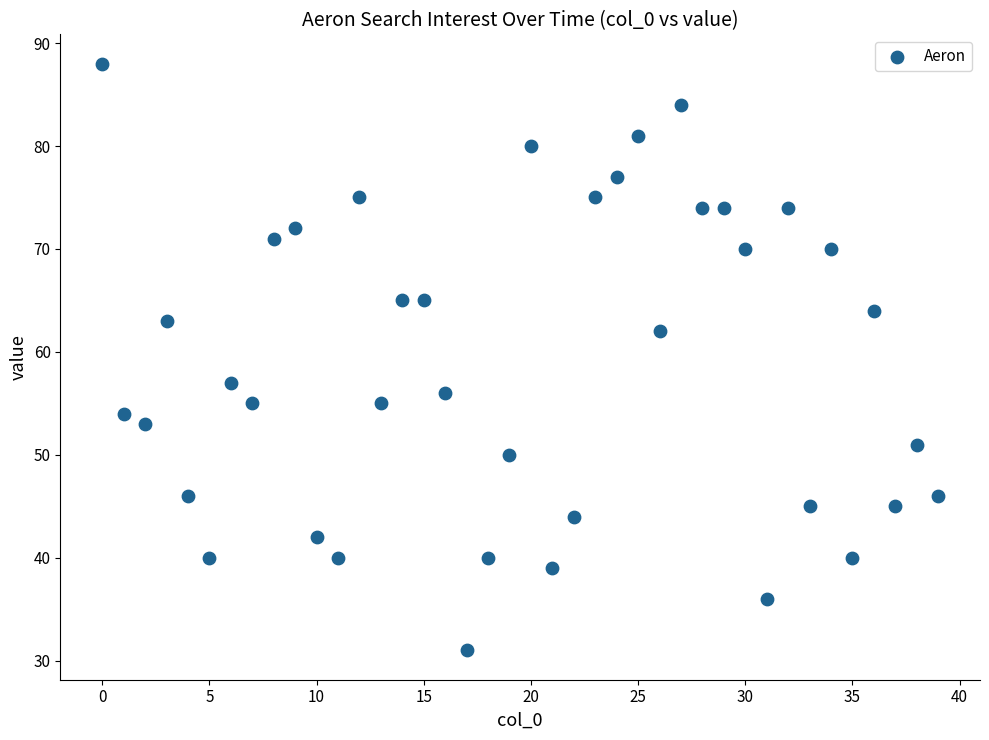

What is the range of Y values (max minus min)?

57